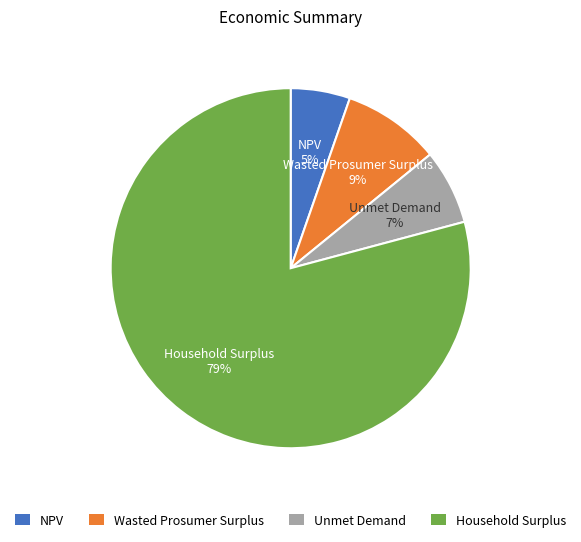

Between Unmet Demand and NPV, which is larger?

Unmet Demand